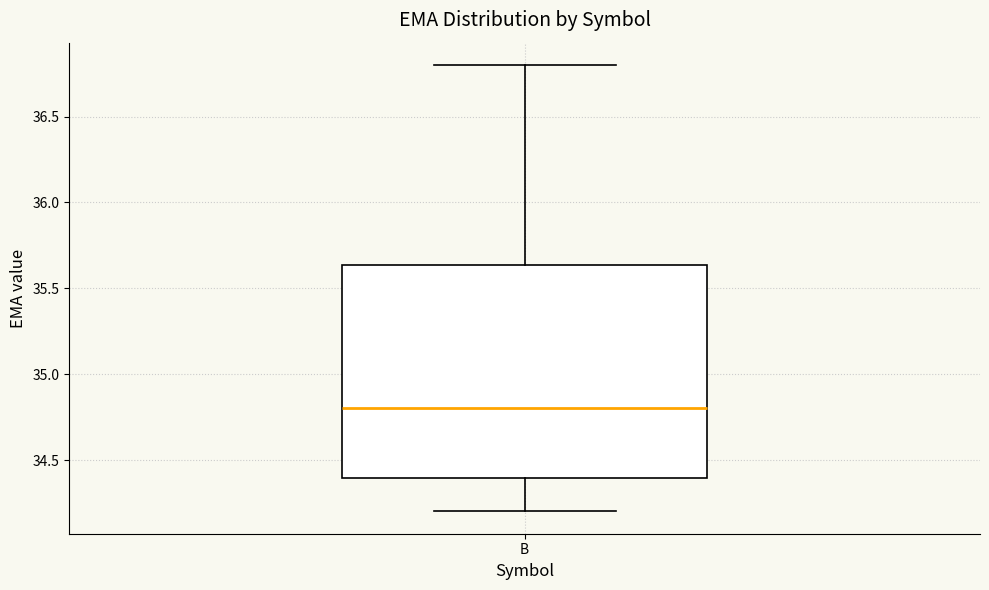

Read this box plot against the y-axis: the position of the median line, the range covered by the box, and the ends of both whiskers. The values are not printed on the chart, so give them approximately, as read against the axis.

median 34.80, box 34.40 to 35.65, whiskers 34.20 to 36.80